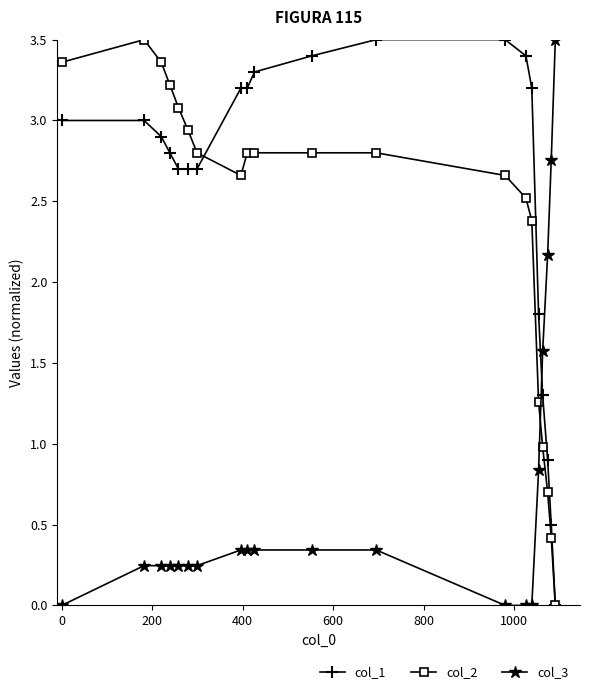

What is the maximum value shown in the chart?

3.5